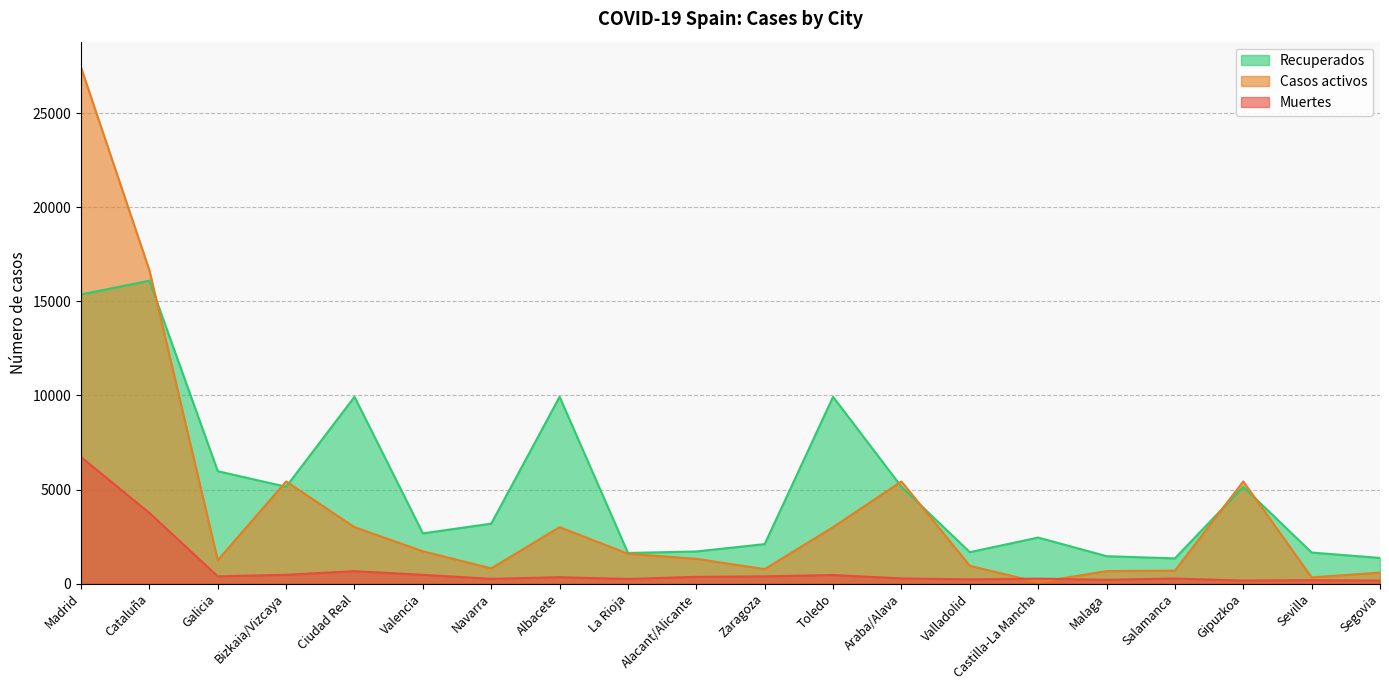

True or false: Muertes has more than 0 interior local peaks.

True